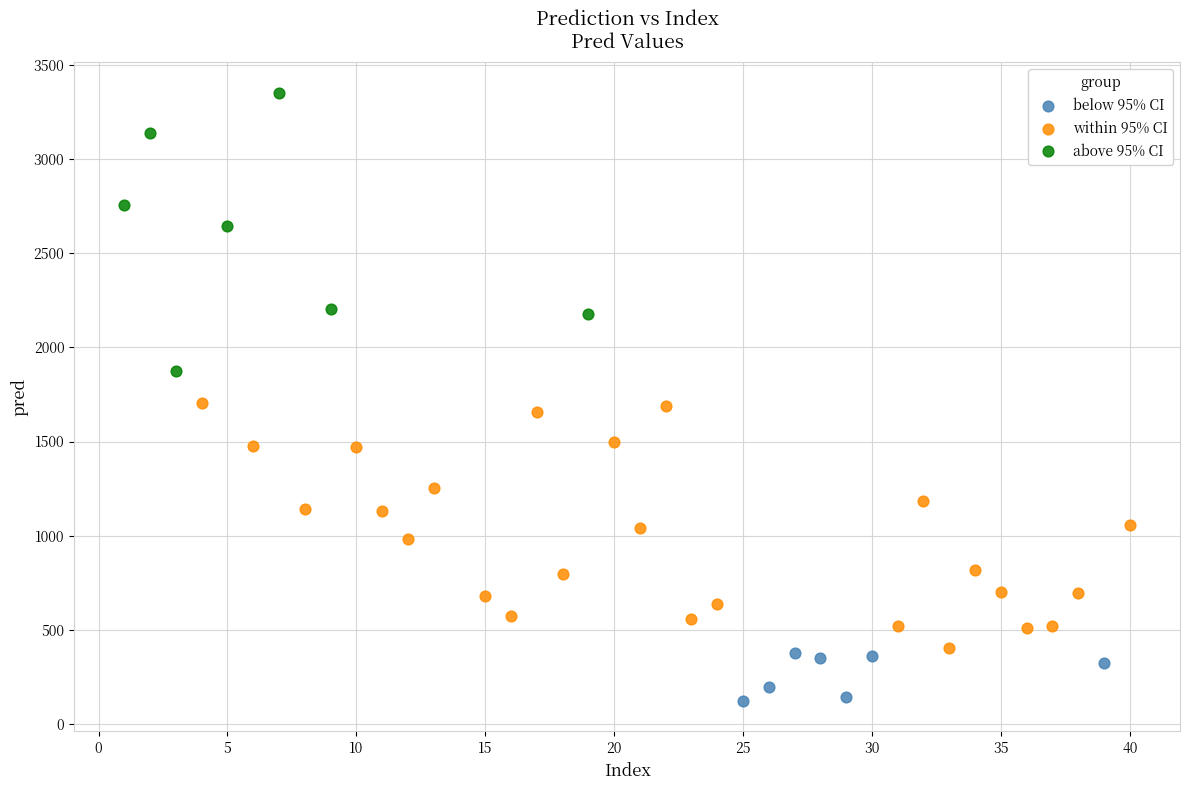

Which series reaches the maximum Y coordinate?

above 95% CI